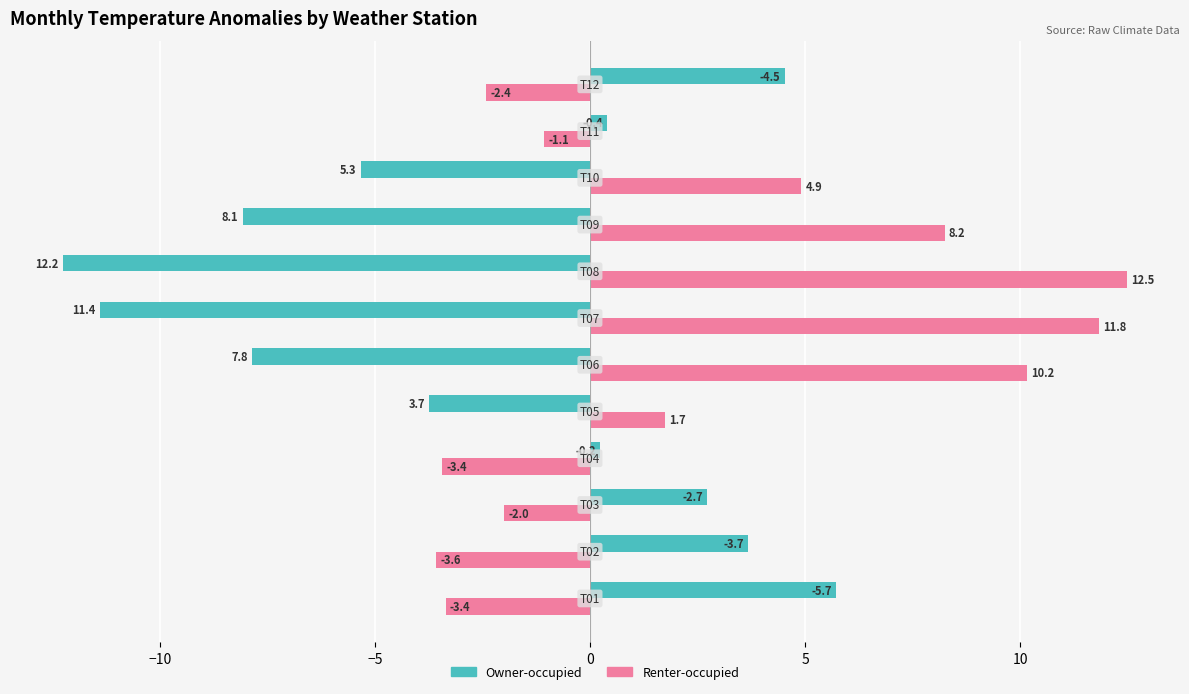

List the series in order of their peak value, highest first.

Renter-occupied, Owner-occupied